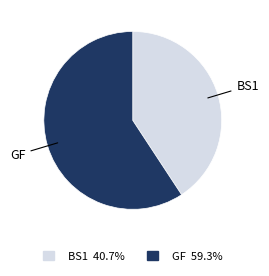

Do GF 59.3% and BS1 40.7% together represent more than half of the pie?

Yes